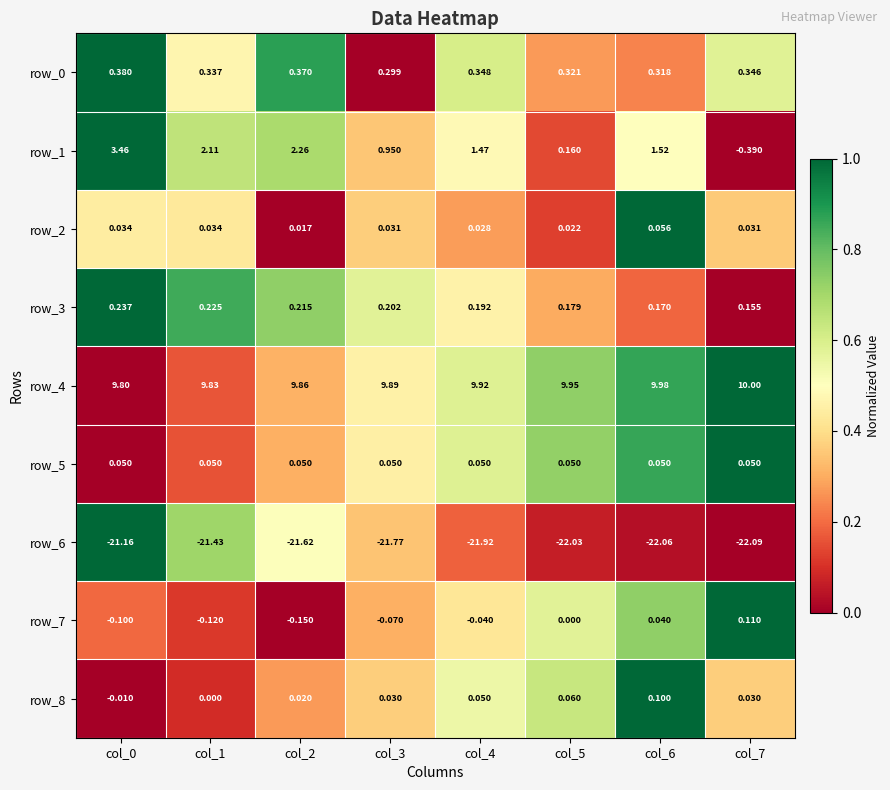

Which series has the largest range (max minus min)?

row_1